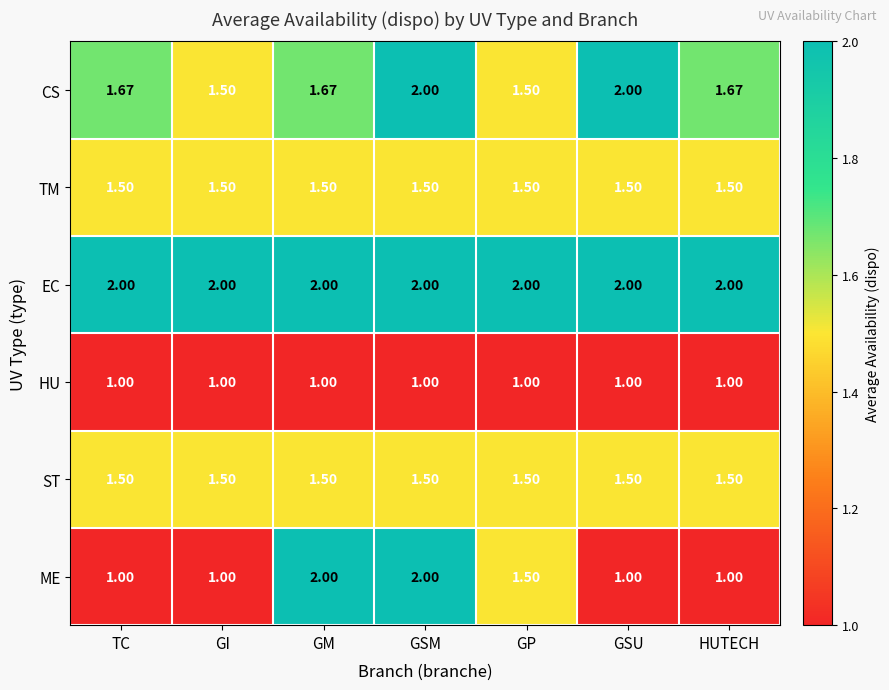

At which category is the sum across all series the highest?

GSM